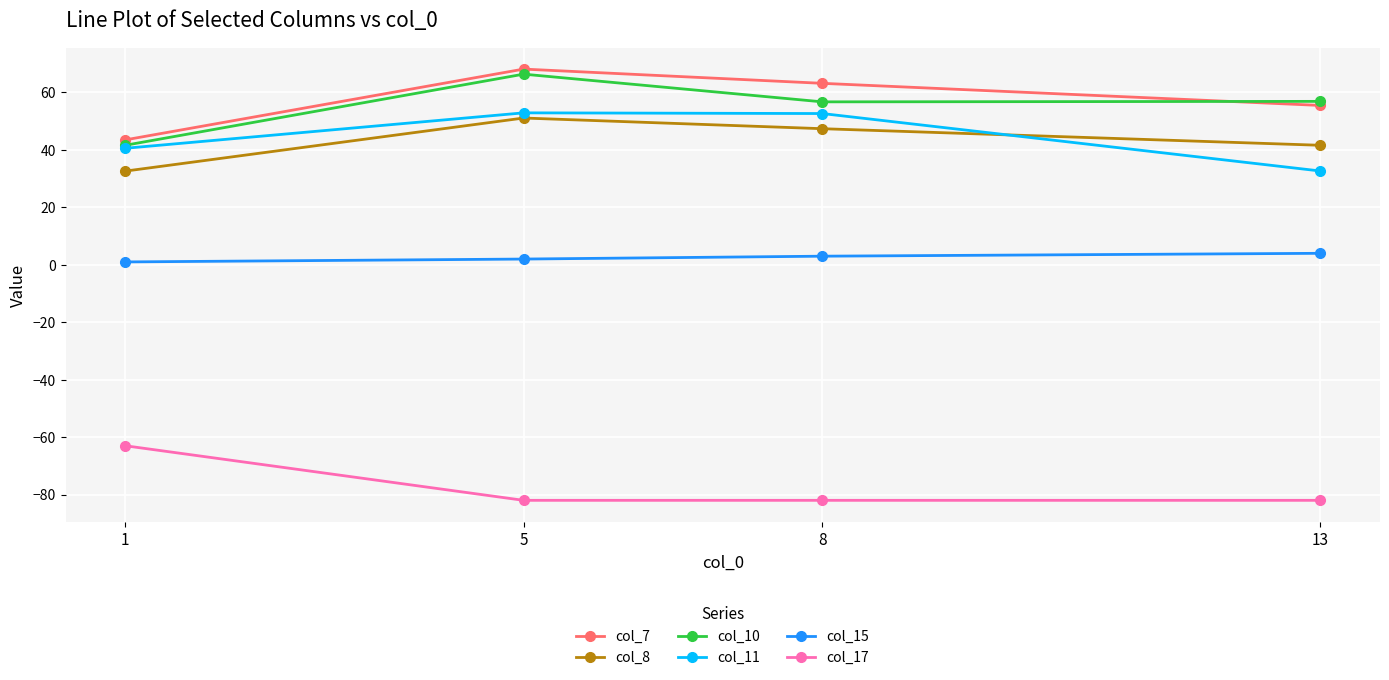

Which series has the largest total across all categories?

col_7